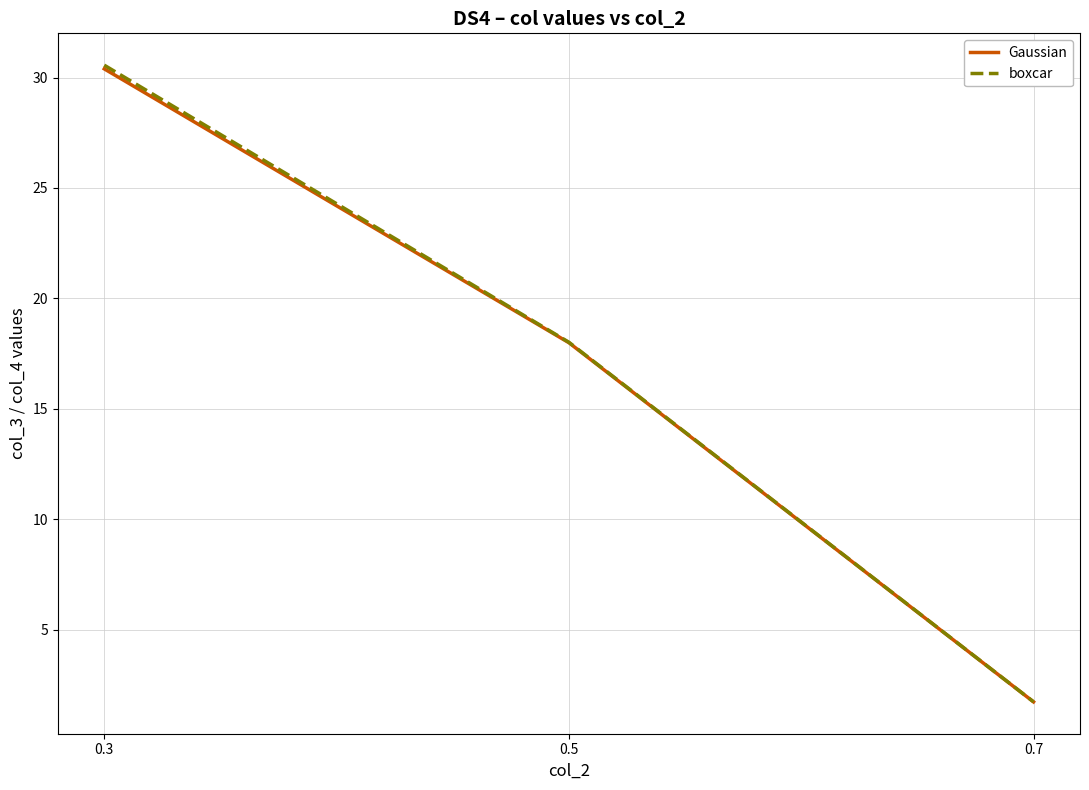

Rank the categories by boxcar value from highest to lowest.

0.3, 0.5, 0.7